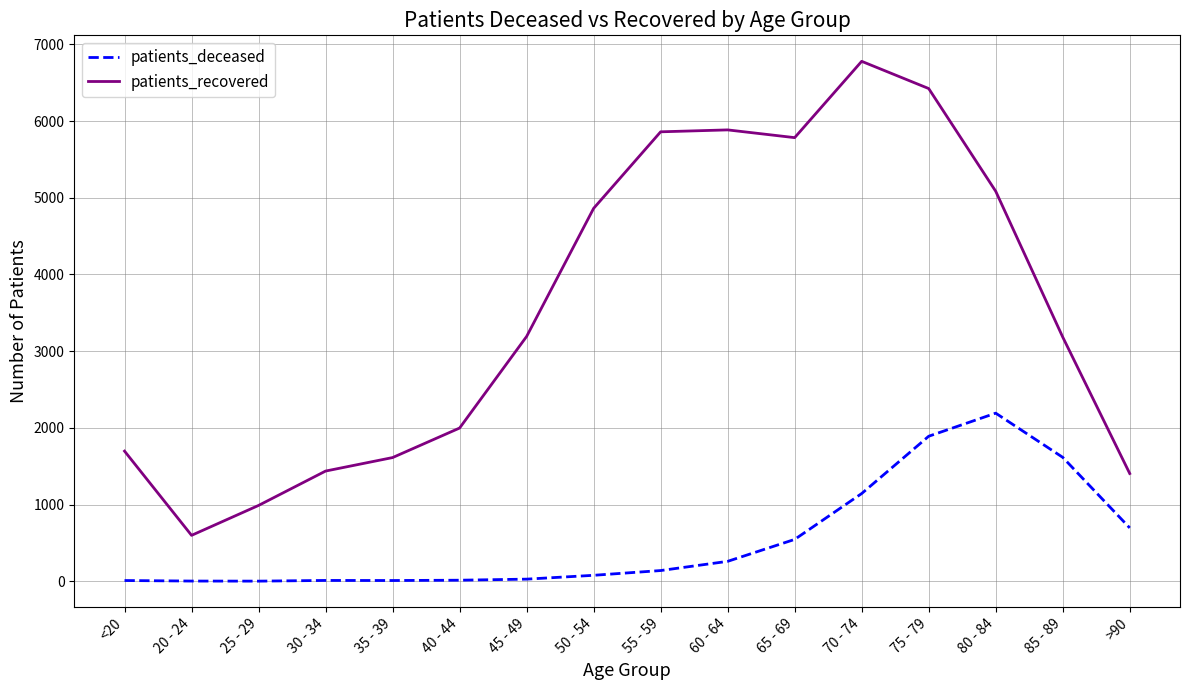

Which series changed the most between 40 - 44 and 60 - 64?

patients_recovered